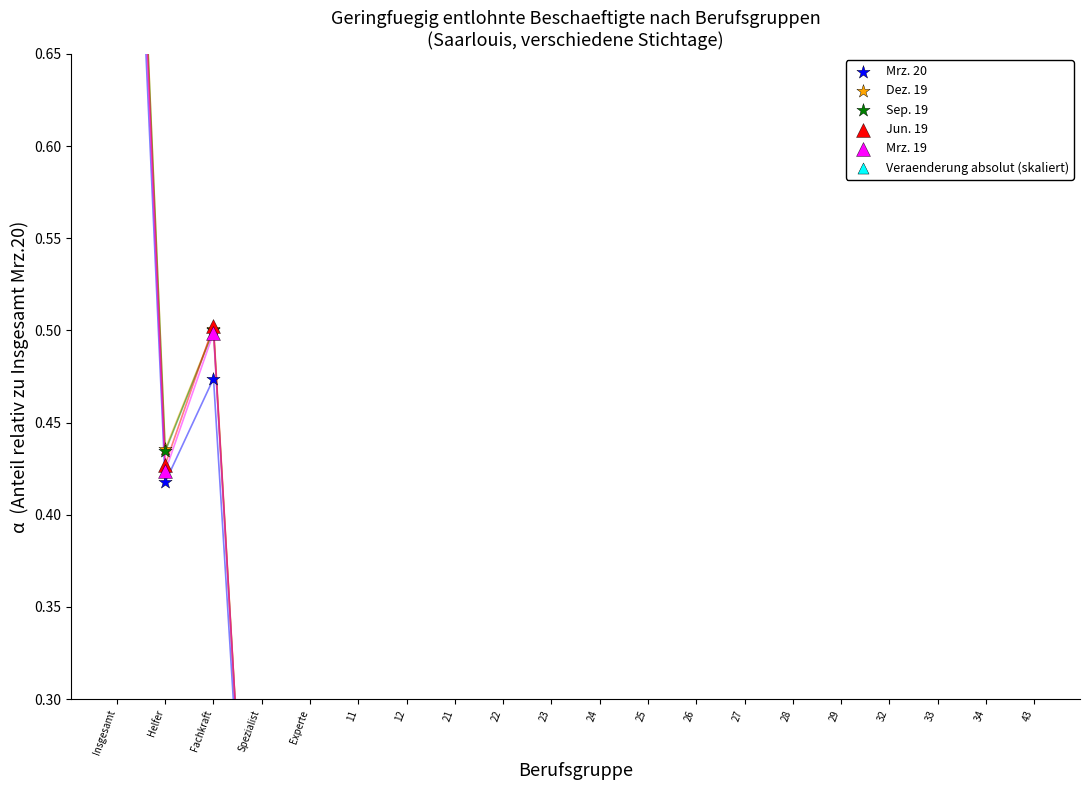

Which series contains the lowest Y value?

Mrz. 20